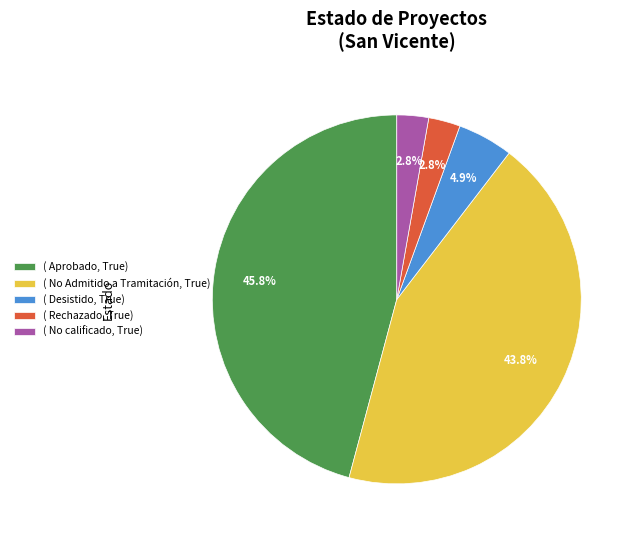

Approximately how many times larger is the value at ( No Admitido a Tramitación, True) compared to ( Aprobado, True)?

1.0